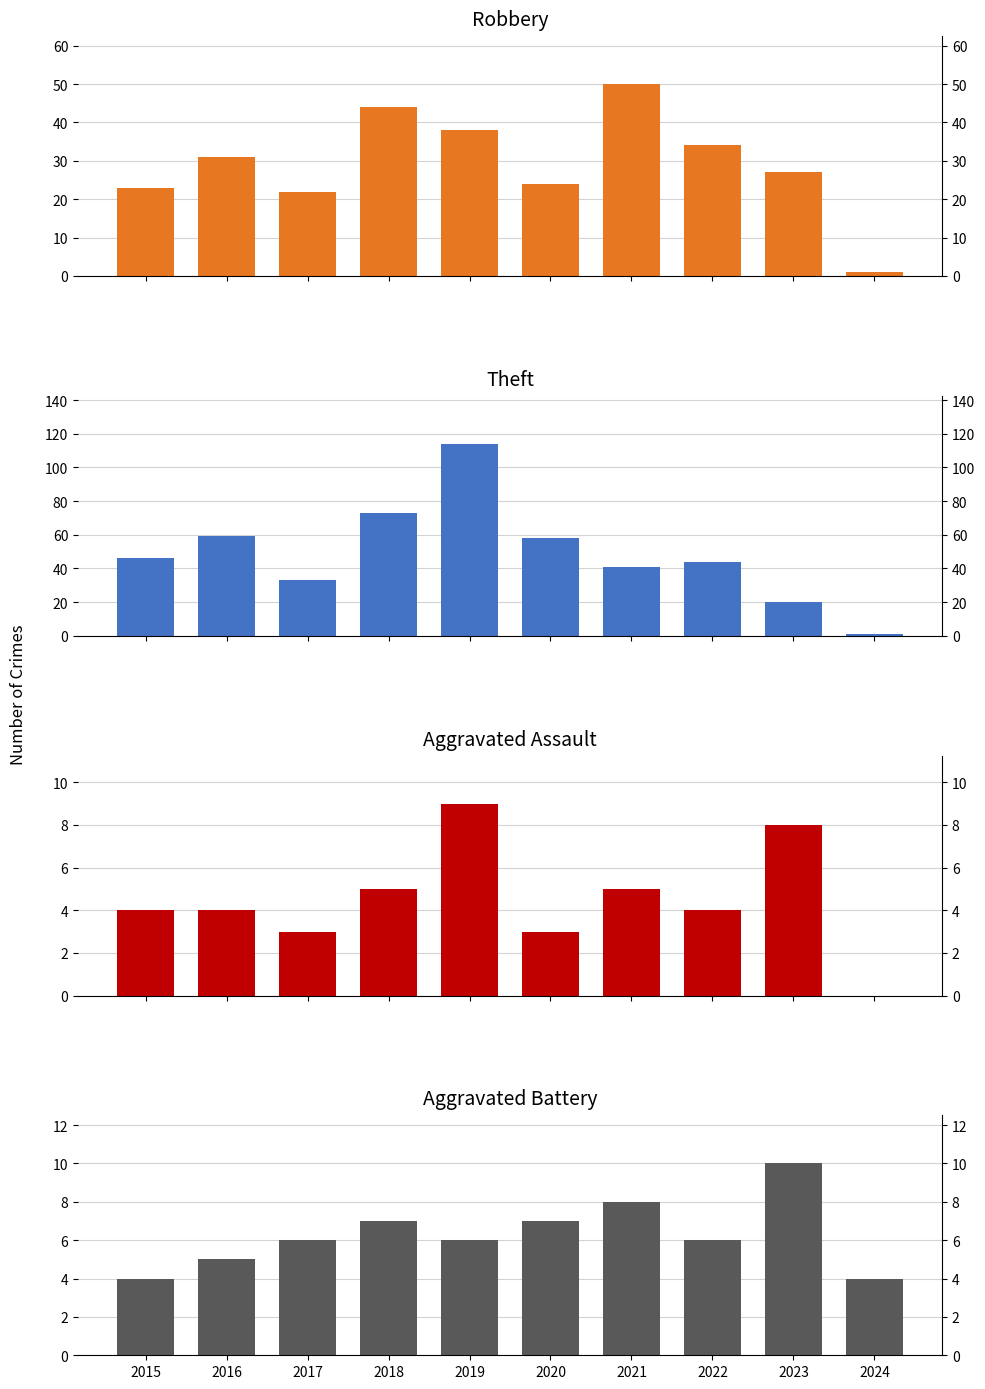

What is the highest value of the Aggravated Battery series?

10